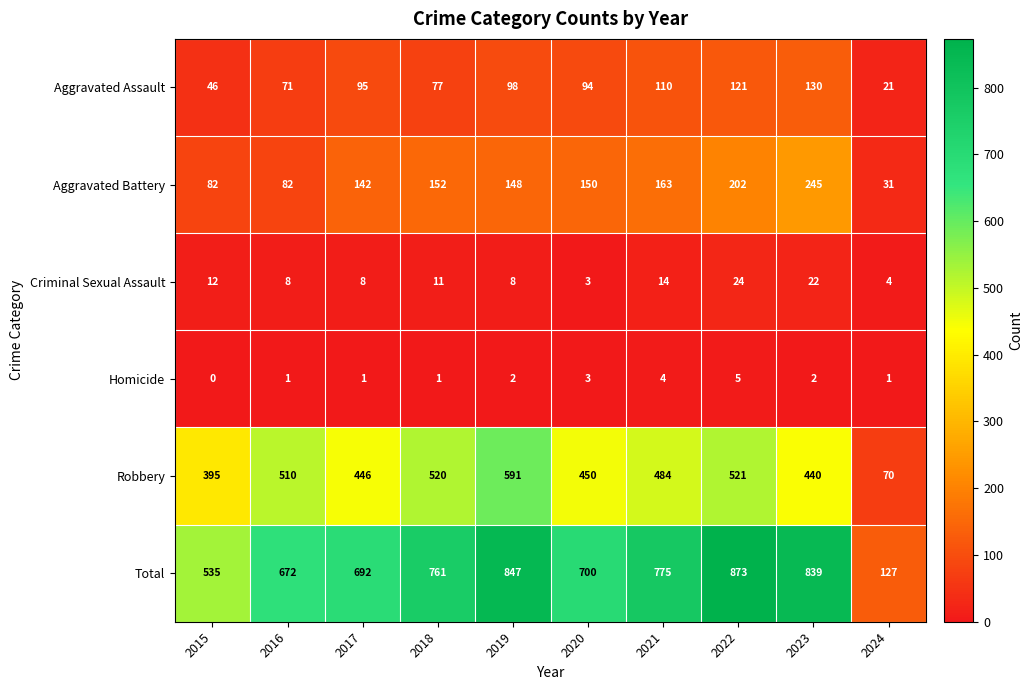

At how many categories does at least one series exceed 50?

10